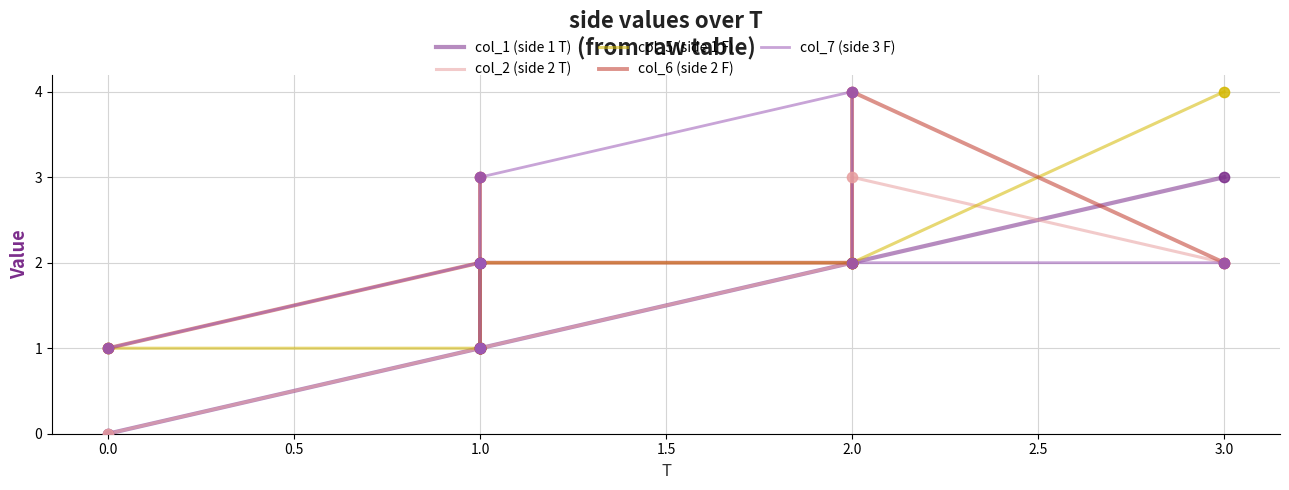

Which series reaches the minimum Y coordinate?

col_1 (side 1 T)